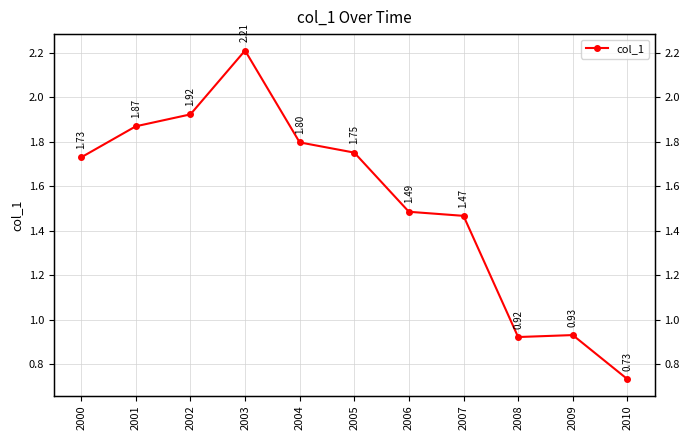

Reading left to right, extract all data points from this chart.

1.7	1.9	1.9	2.2	1.8	1.8	1.5	1.5	0.9	0.9	0.7